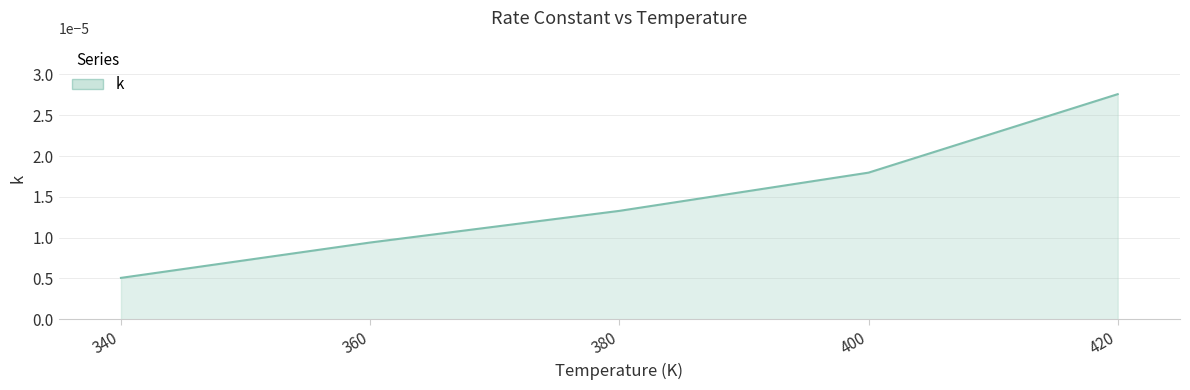

How many lines are shown in the chart?

1